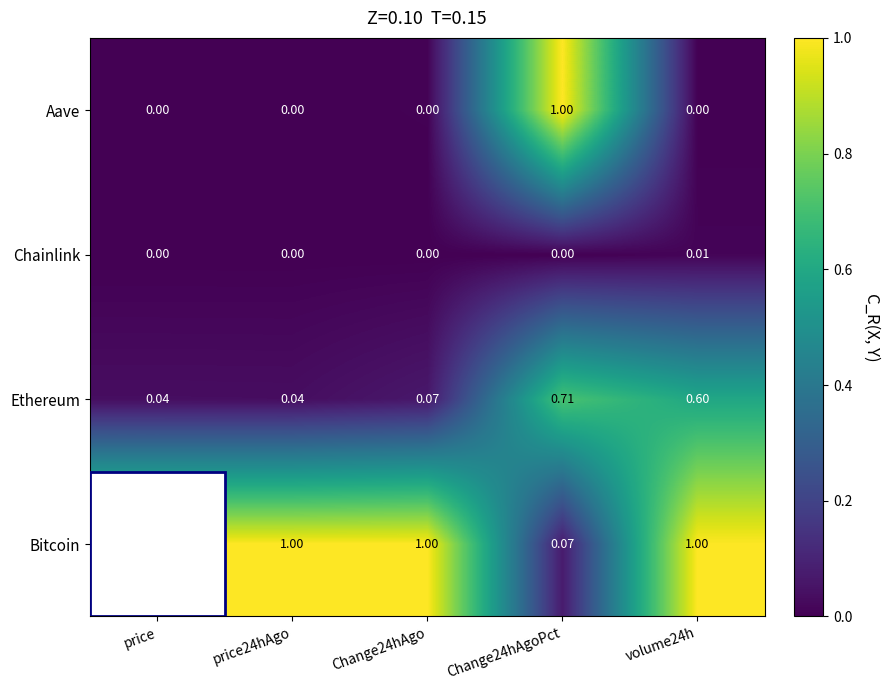

Is the value of Ethereum at volume24h greater than the value of Aave at price24hAgo?

Yes